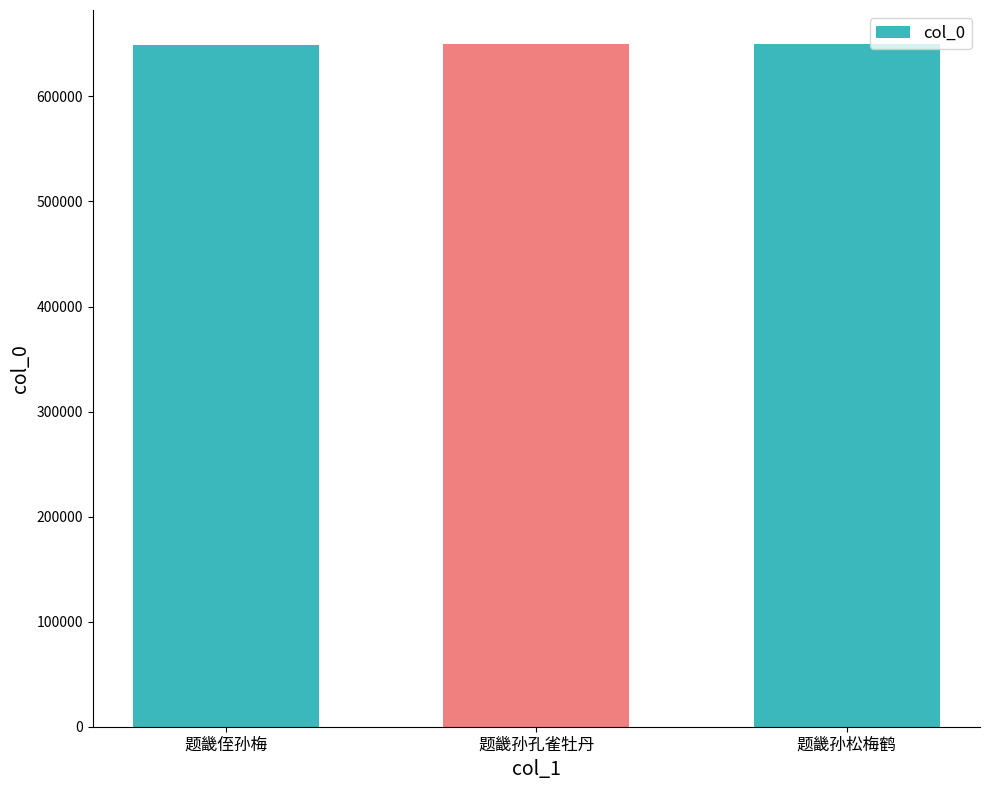

What is the smallest value displayed?

649333